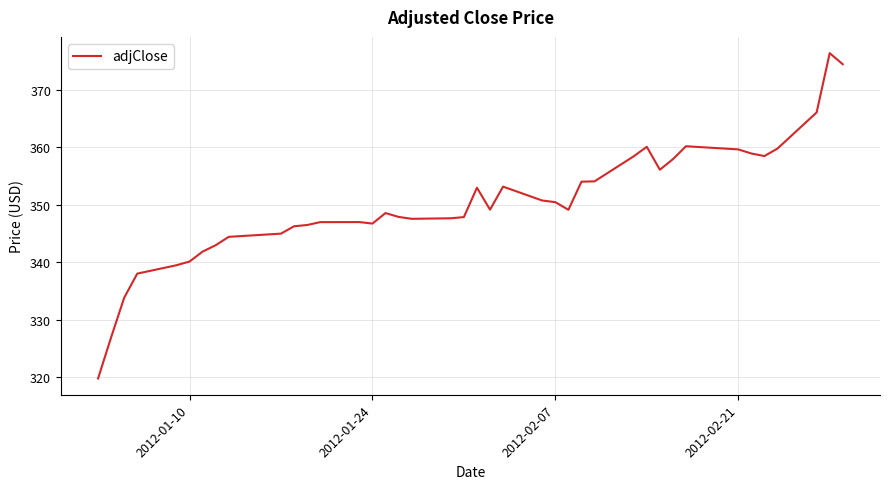

What is the difference between the maximum and minimum values?

56.6